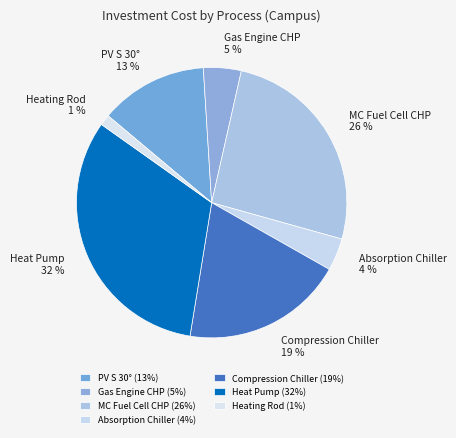

Count the number of slices in the pie.

7